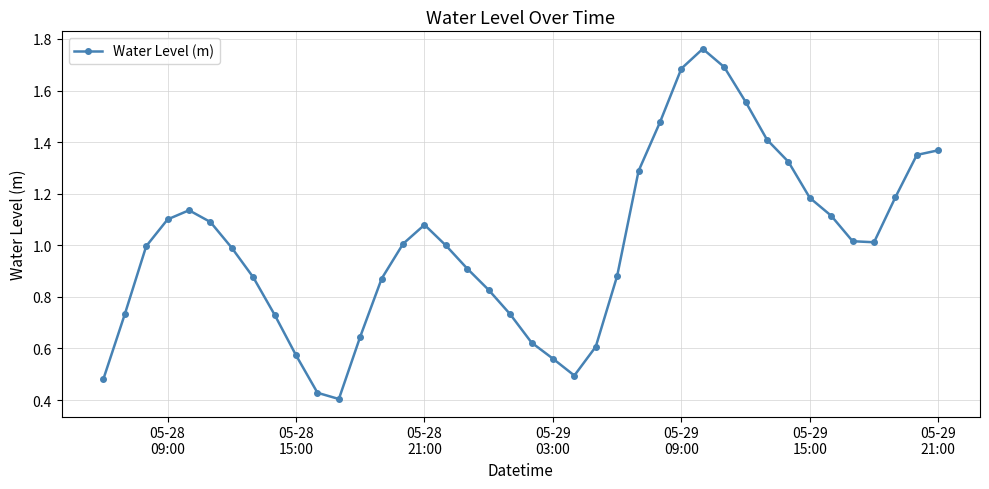

What is the sum of all values?

40.2